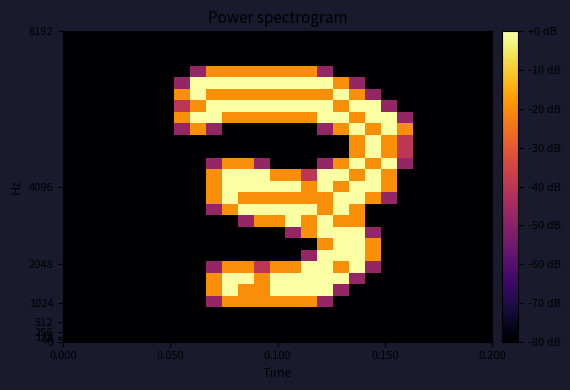

At which category is the sum across all series the highest?

16